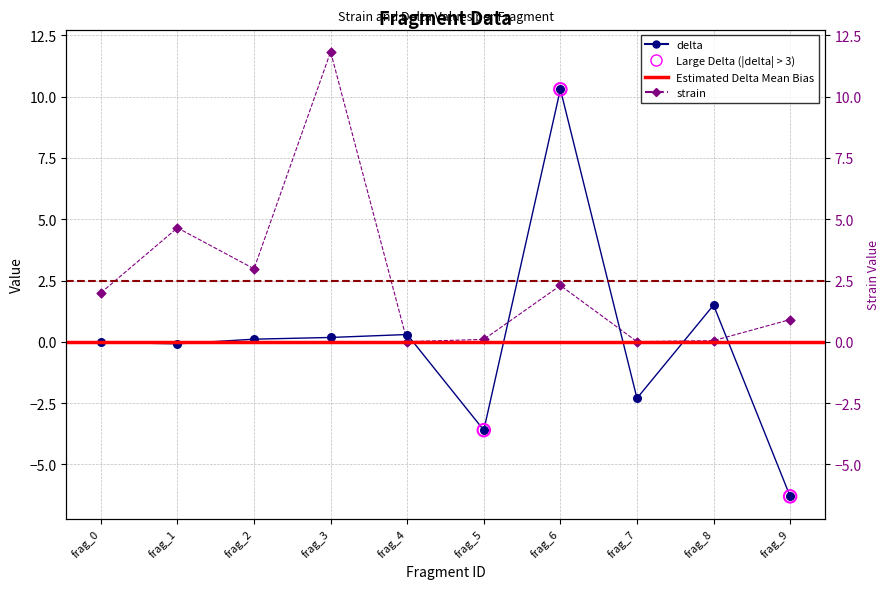

At which category is the sum across all series the highest?

frag_6